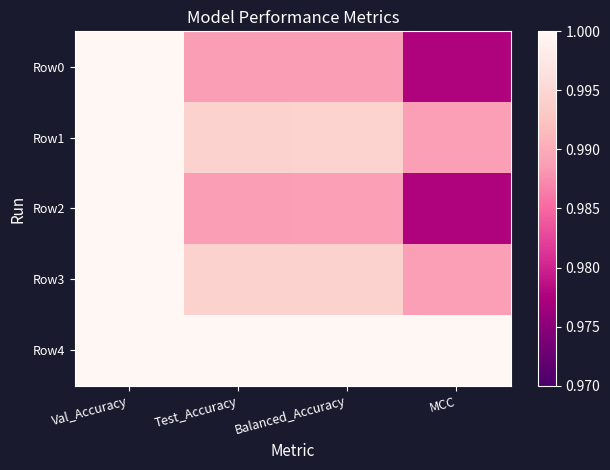

Reading left to right, what are all the values shown in this chart?

Row0: Val_Accuracy=1.0	Test_Accuracy=1.0	Balanced_Accuracy=1.0	MCC=1.0
Row1: Val_Accuracy=1.0	Test_Accuracy=1.0	Balanced_Accuracy=1.0	MCC=1.0
Row2: Val_Accuracy=1.0	Test_Accuracy=1.0	Balanced_Accuracy=1.0	MCC=1.0
Row3: Val_Accuracy=1.0	Test_Accuracy=1.0	Balanced_Accuracy=1.0	MCC=1.0
Row4: Val_Accuracy=1.0	Test_Accuracy=1.0	Balanced_Accuracy=1.0	MCC=1.0